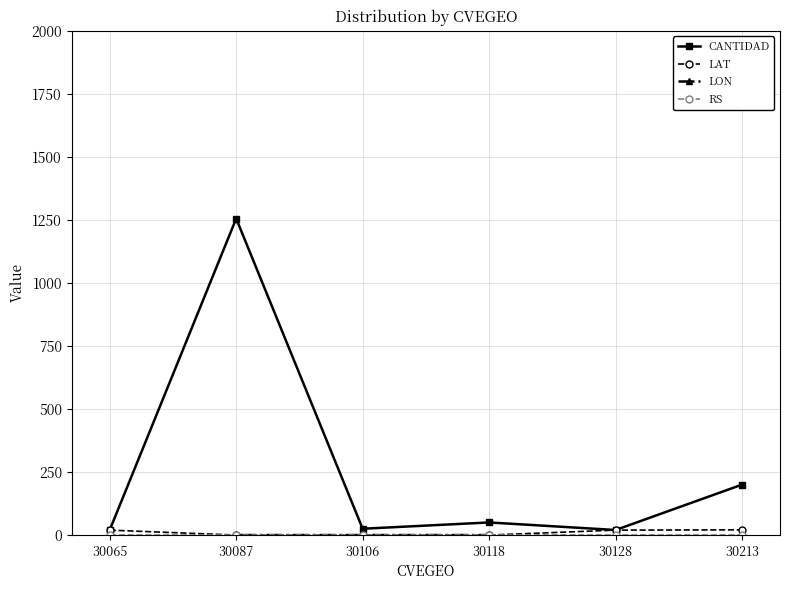

What is the difference between the second highest and minimum values in the LON series?

103.3